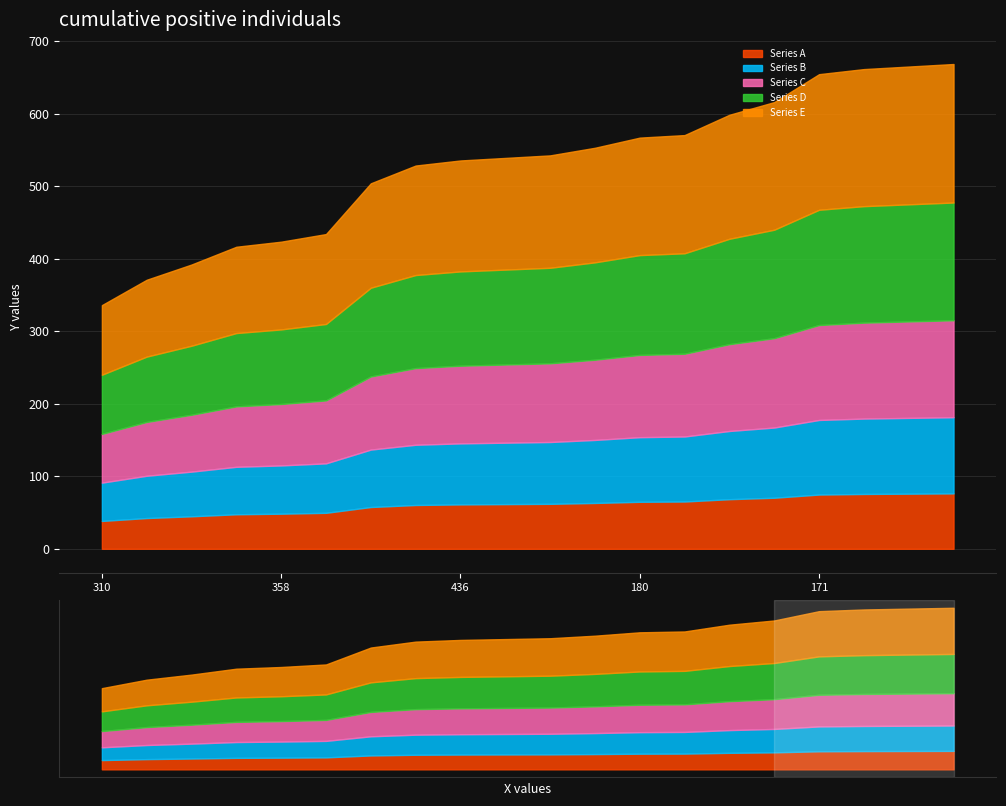

What is the ratio of the value at 327 to the value at 180?

1.2